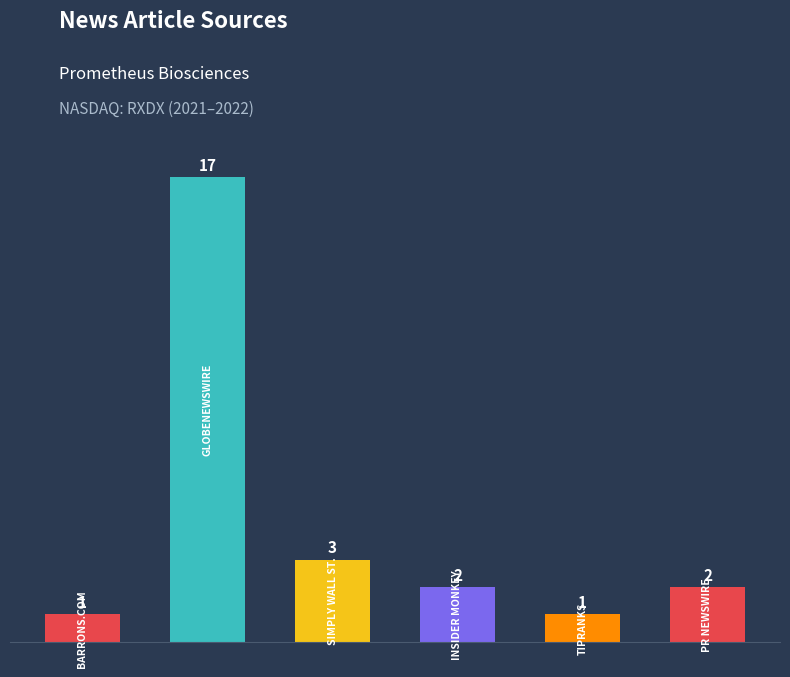

How many bars are there in total?

6